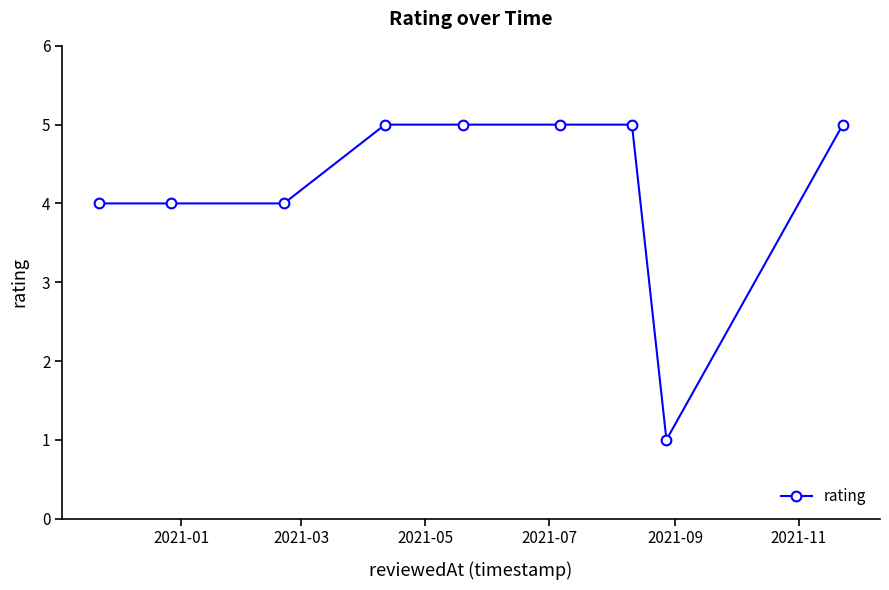

How many categories are shown in the chart?

9